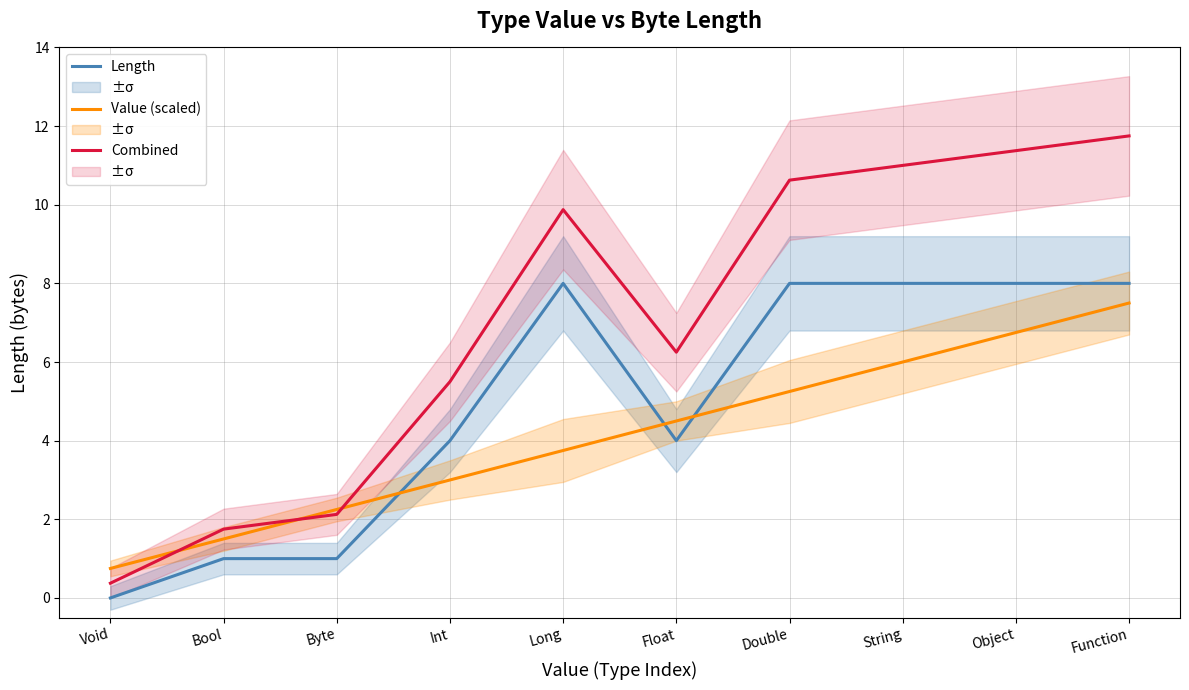

Between which two adjacent categories do Combined and Value (scaled) first intersect?

Void and Bool